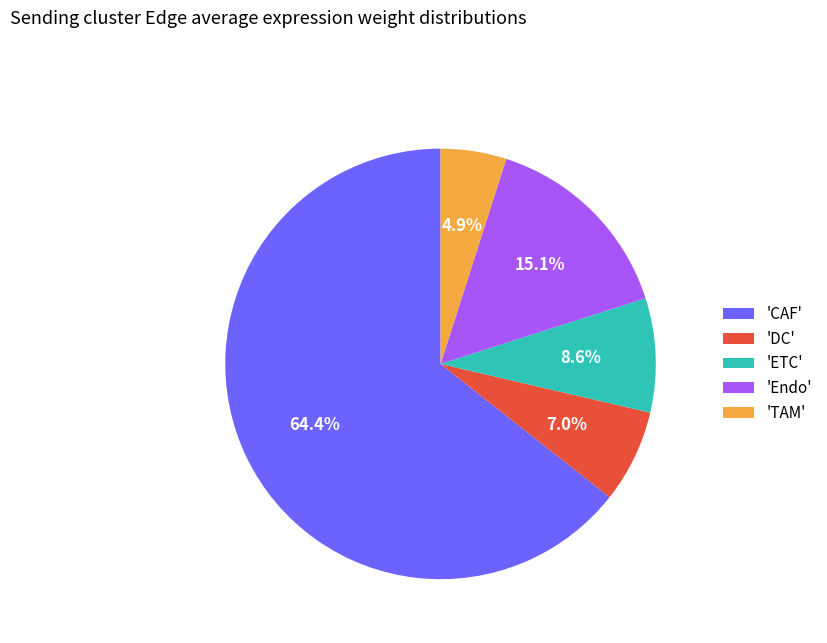

Count the number of slices in the pie.

5